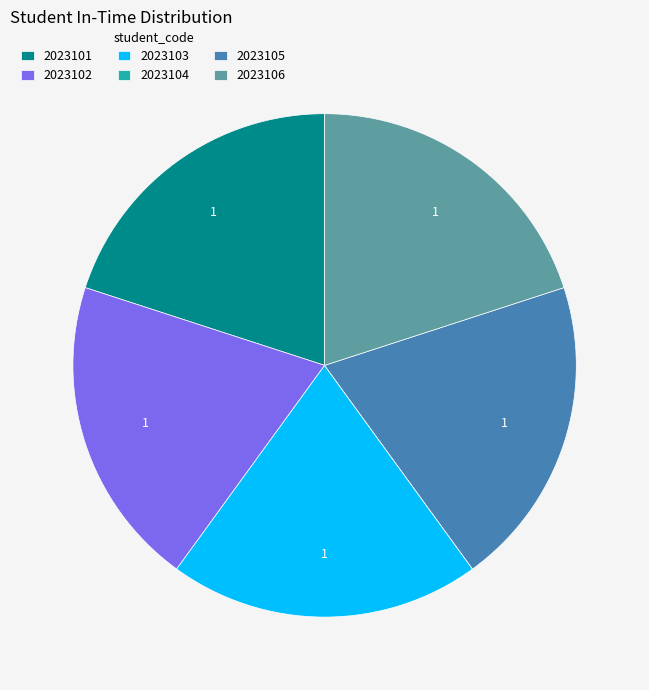

The 2023101 slice represents 6% of the pie. True or false?

False